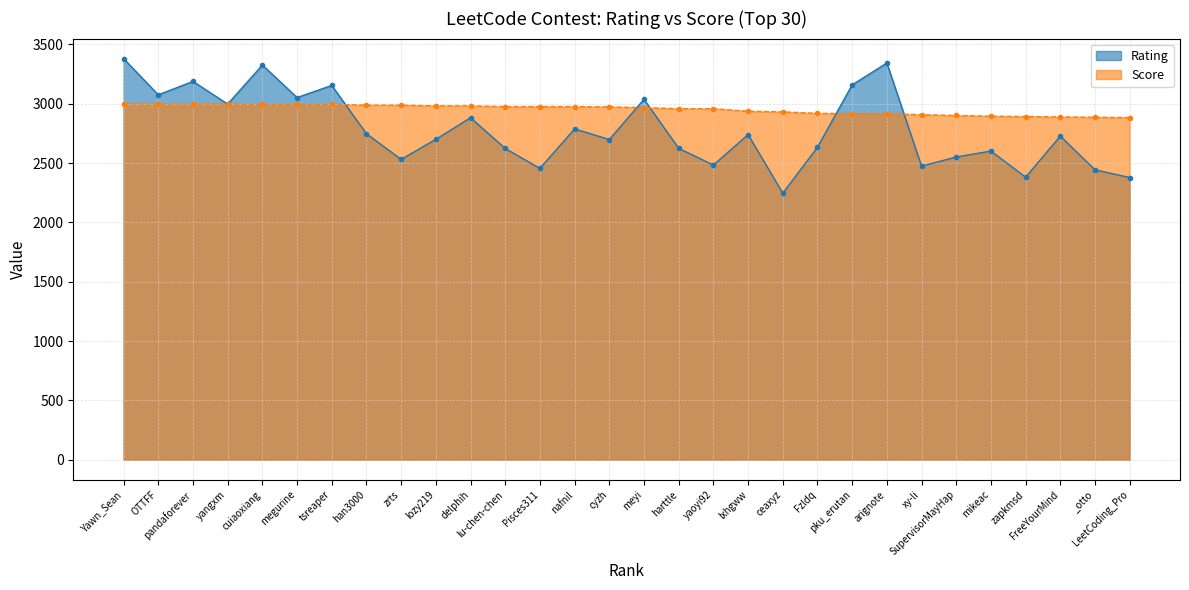

After their last crossing, which series has the higher values: Rating or Score?

Score